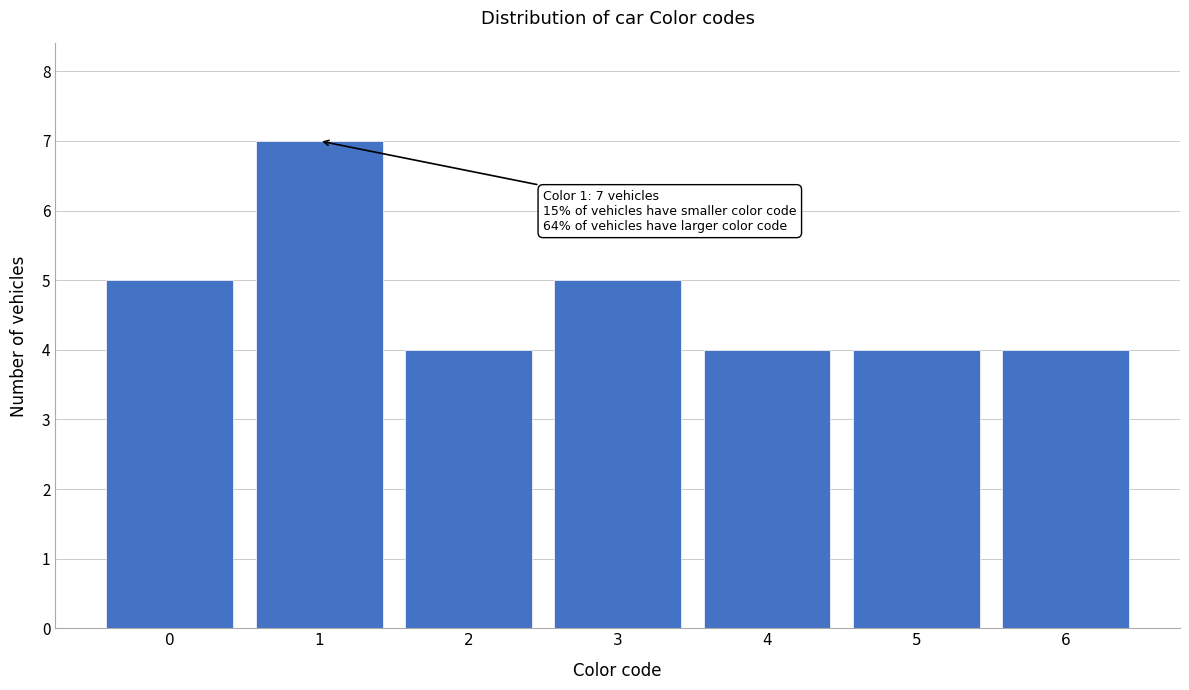

Reading left to right, extract all data points from this chart.

0=5	1=7	2=4	3=5	4=4	5=4	6=4